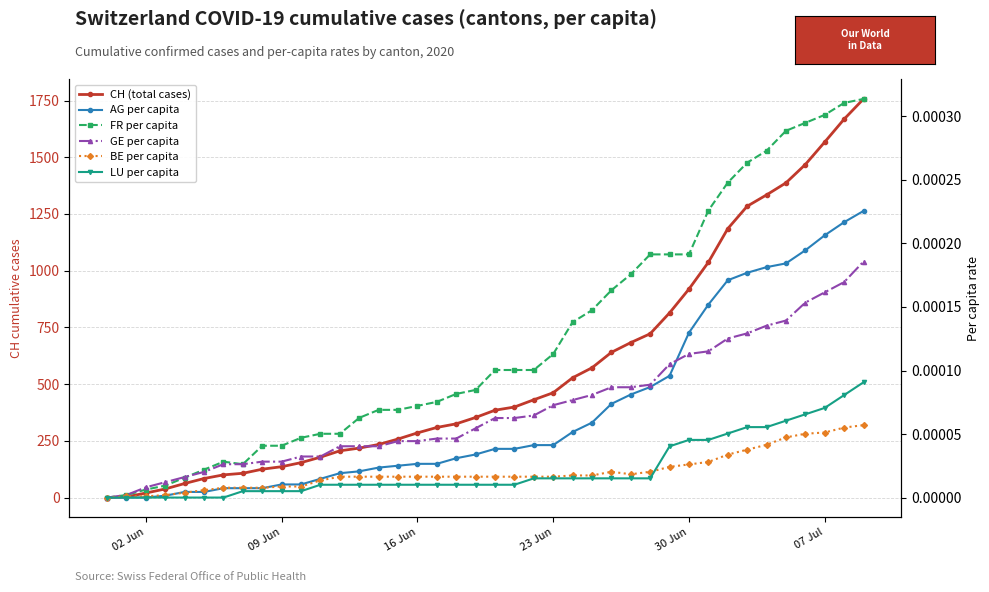

Rank the series by their maximum value, from lowest to highest.

BE per capita, LU per capita, GE per capita, AG per capita, FR per capita, CH (total cases)